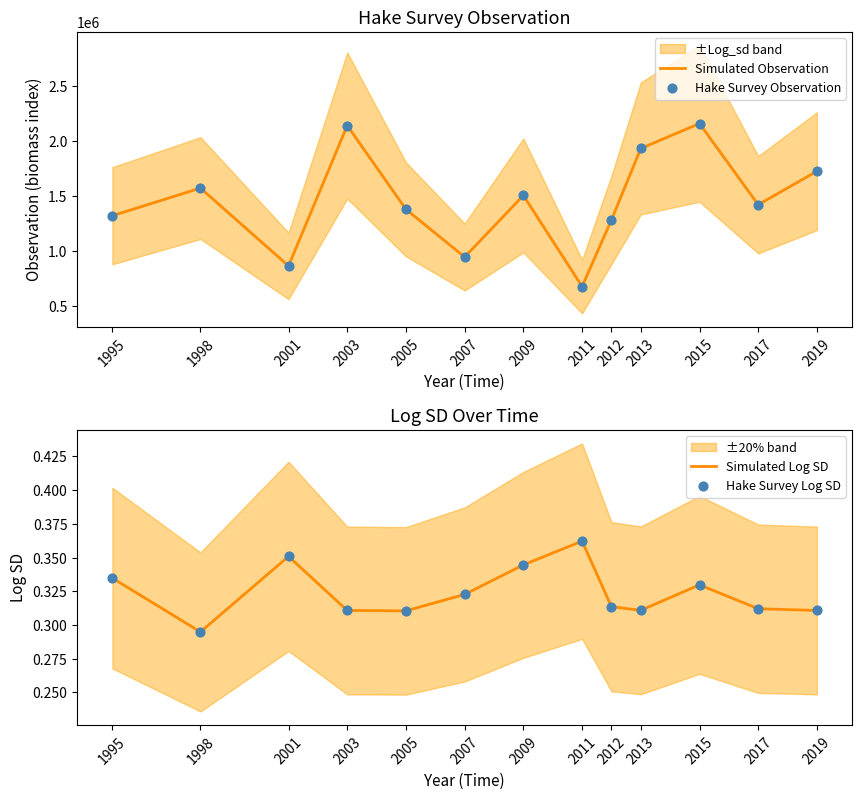

Which series reaches the maximum Y coordinate?

Simulated Observation